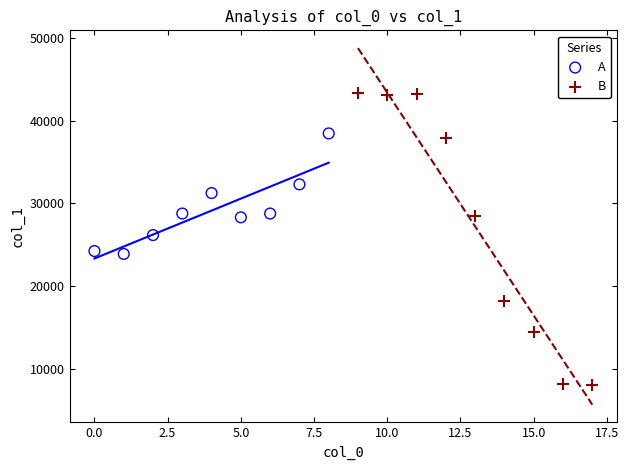

What are all the series names shown in the legend?

A, B